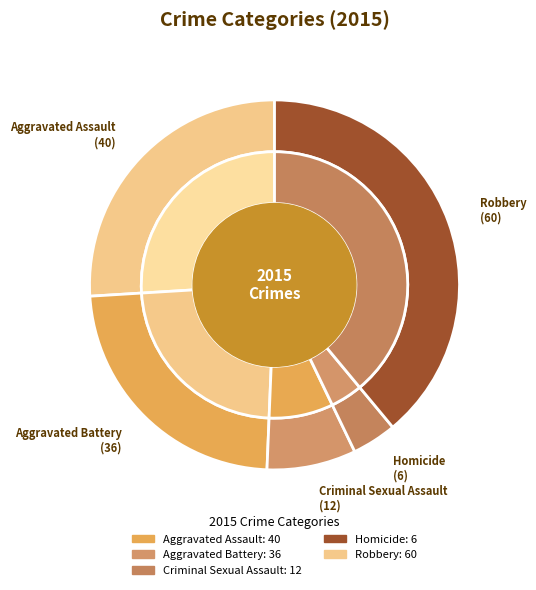

Which slice is the smallest?

Homicide